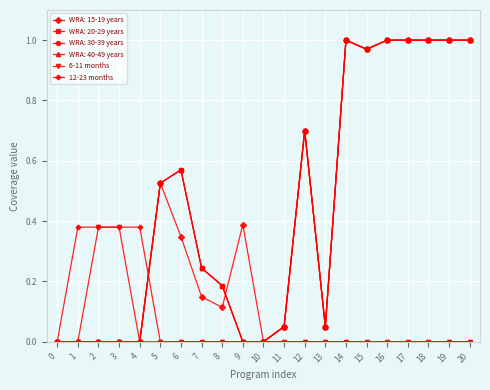

What is the difference between the second highest and minimum values in the 12-23 months series?

0.4